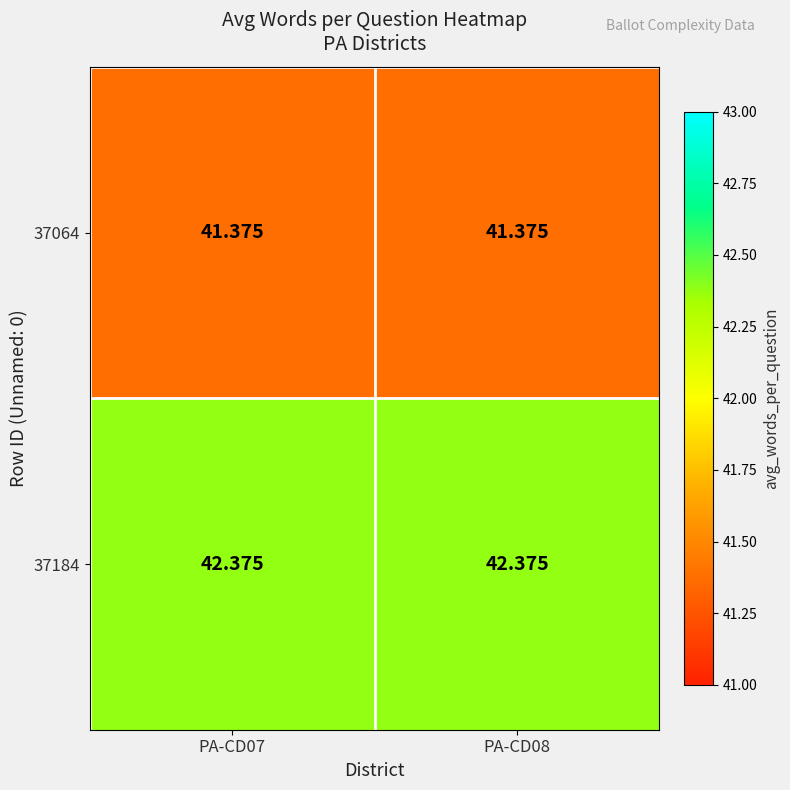

Is the value of 37184 at PA-CD07 greater than the value of 37064 at PA-CD07?

Yes